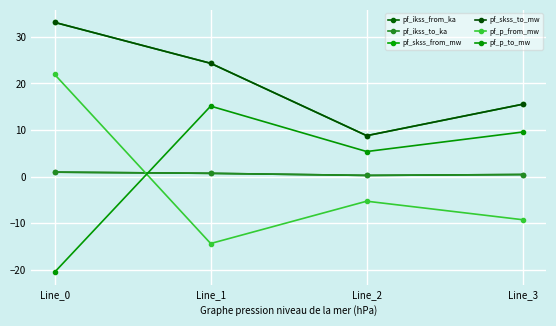

True or false: pf_p_to_mw and pf_ikss_from_ka cross at least once.

True